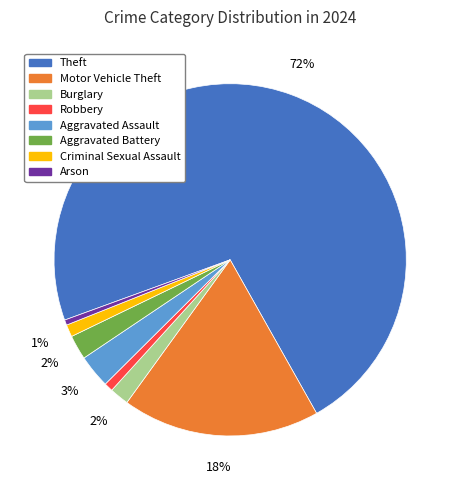

How many segments does this pie chart have?

8